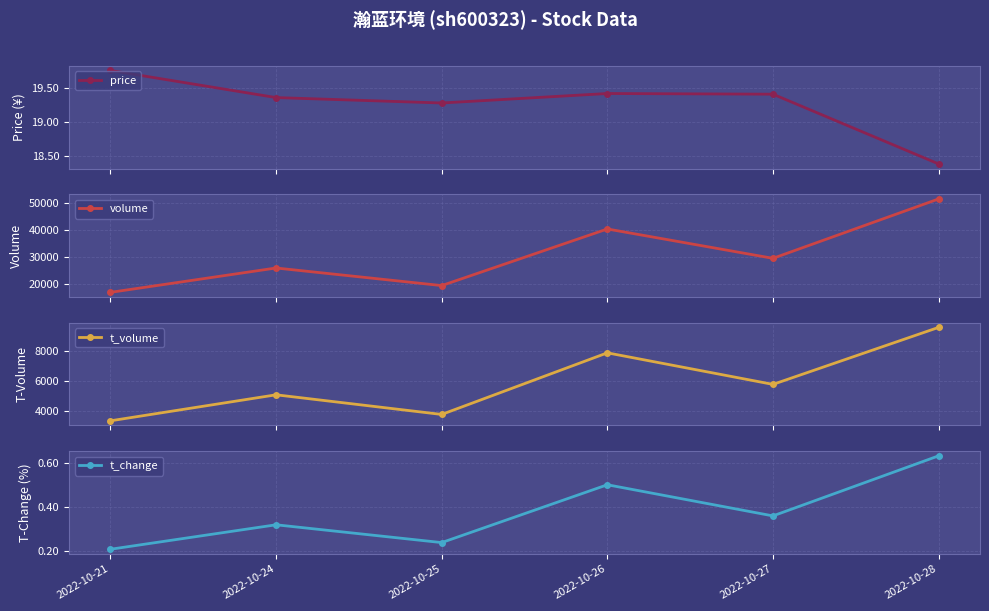

Is it true that price equals 19.4 at 2022-10-27?

True